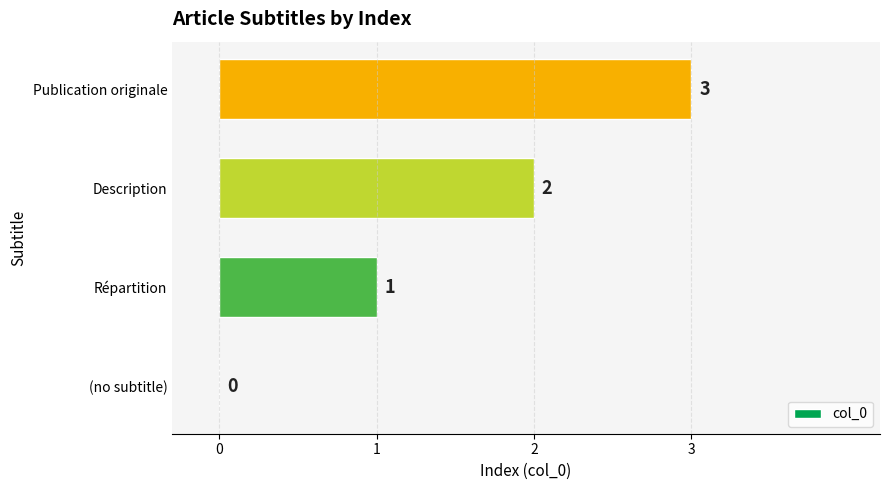

What is the change in value from (no subtitle) to Répartition?

+1